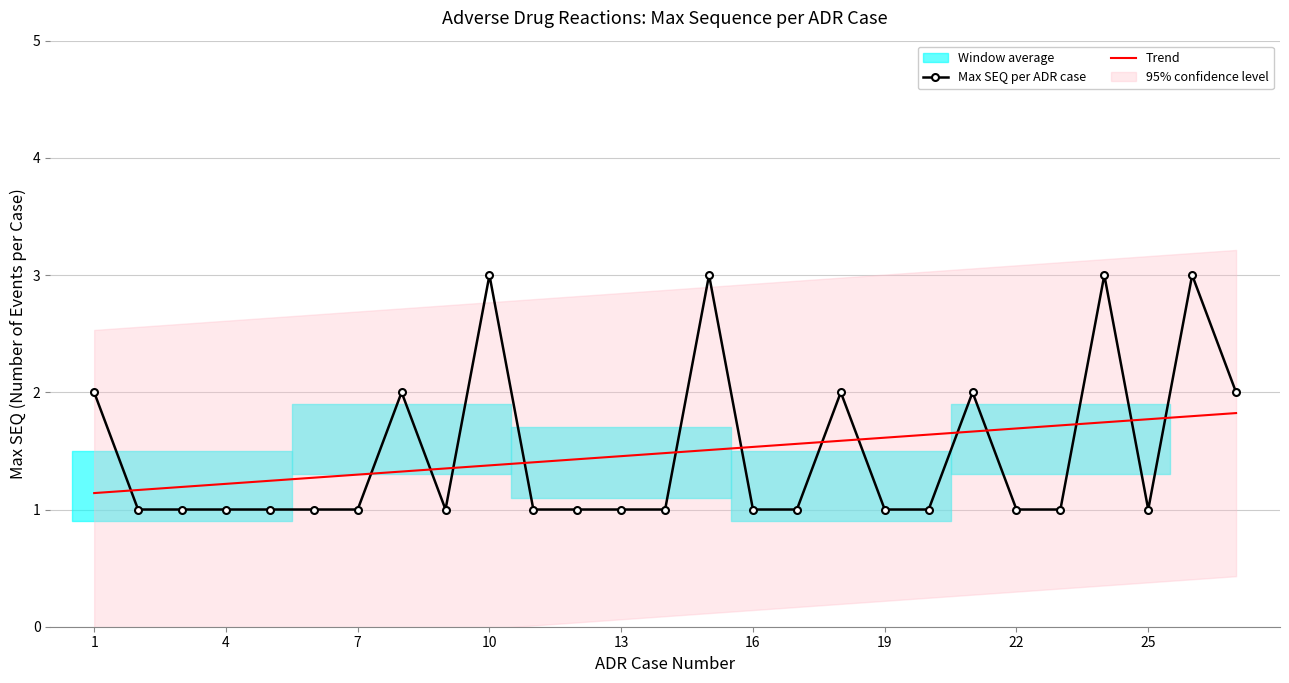

The value of Max SEQ per ADR case at 19 is 1.0. True or false?

True